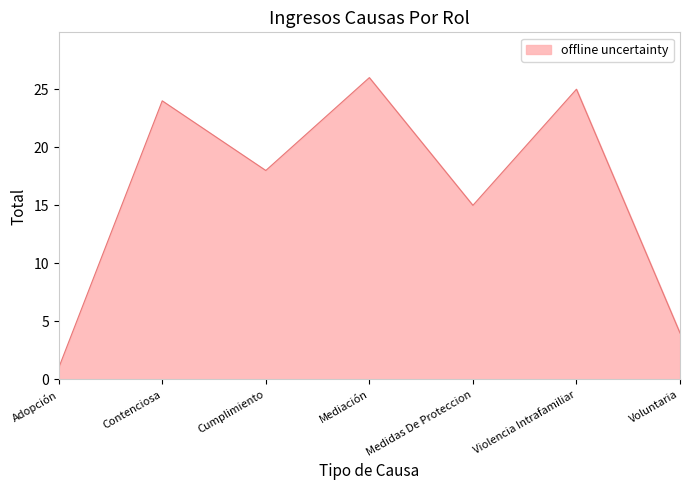

Where does the data first go above 18?

Contenciosa